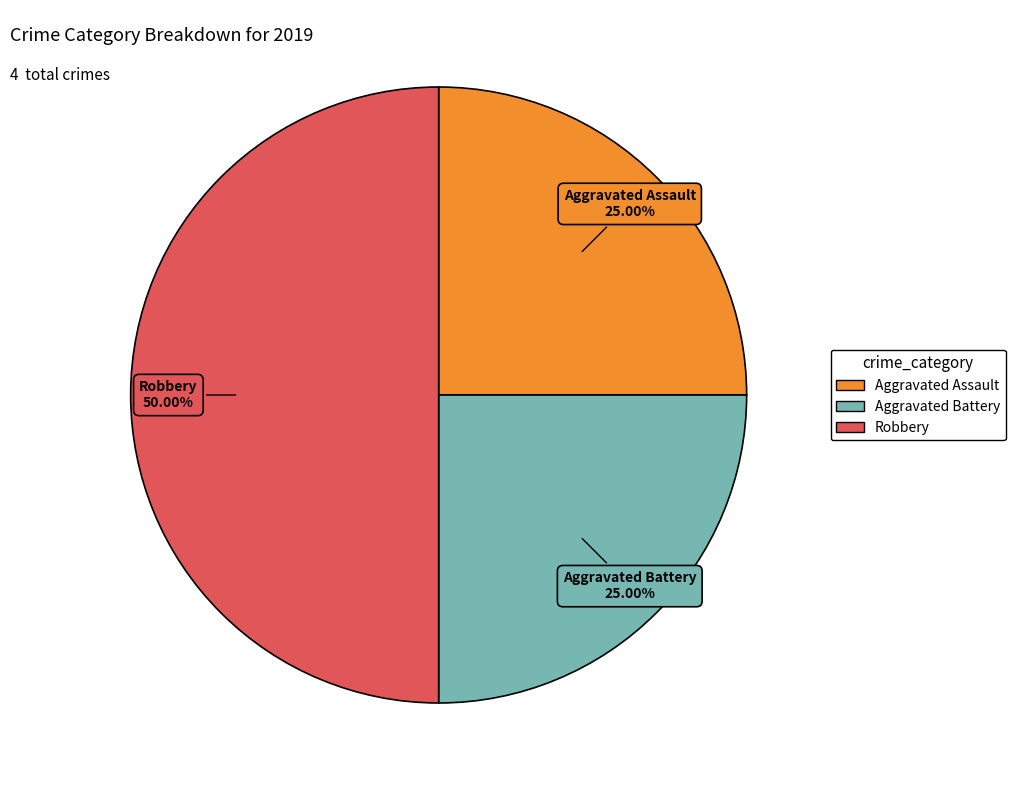

How many segments does this pie chart have?

3